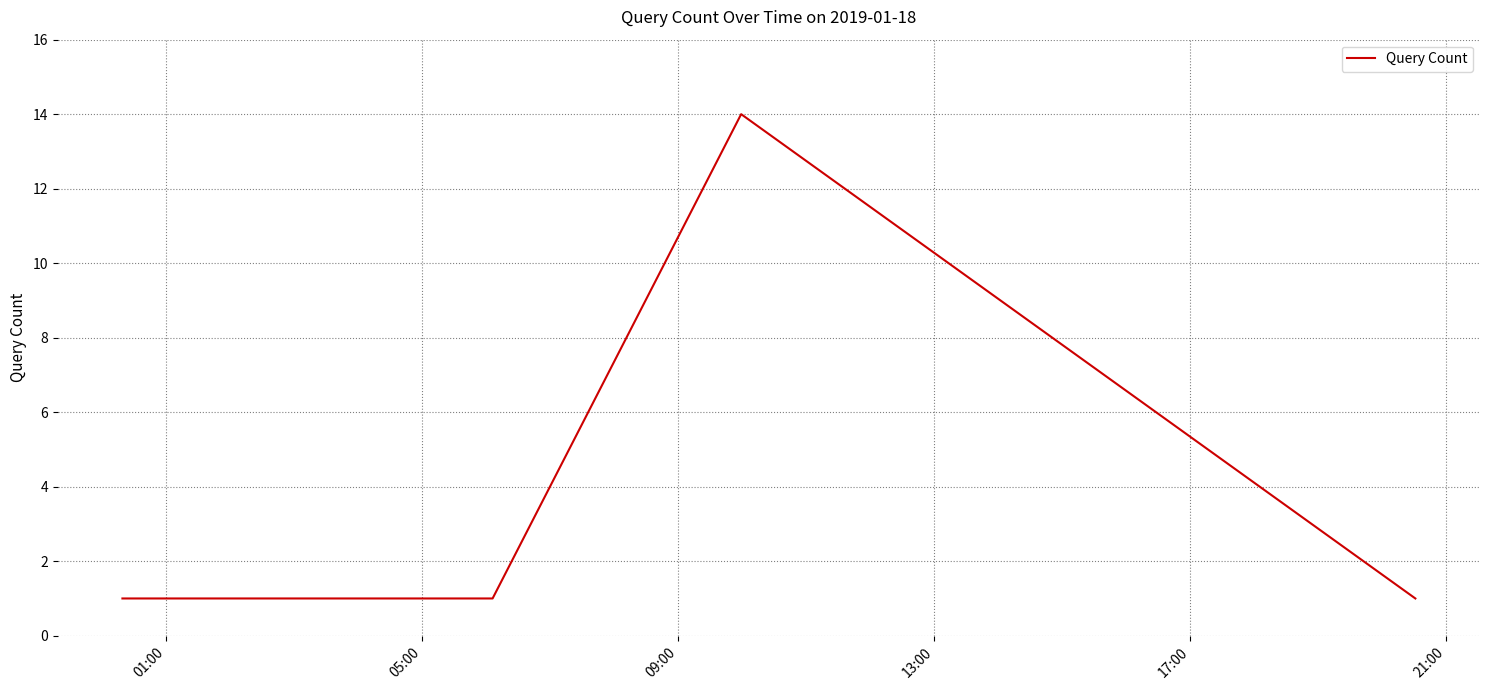

What is the average value?

4